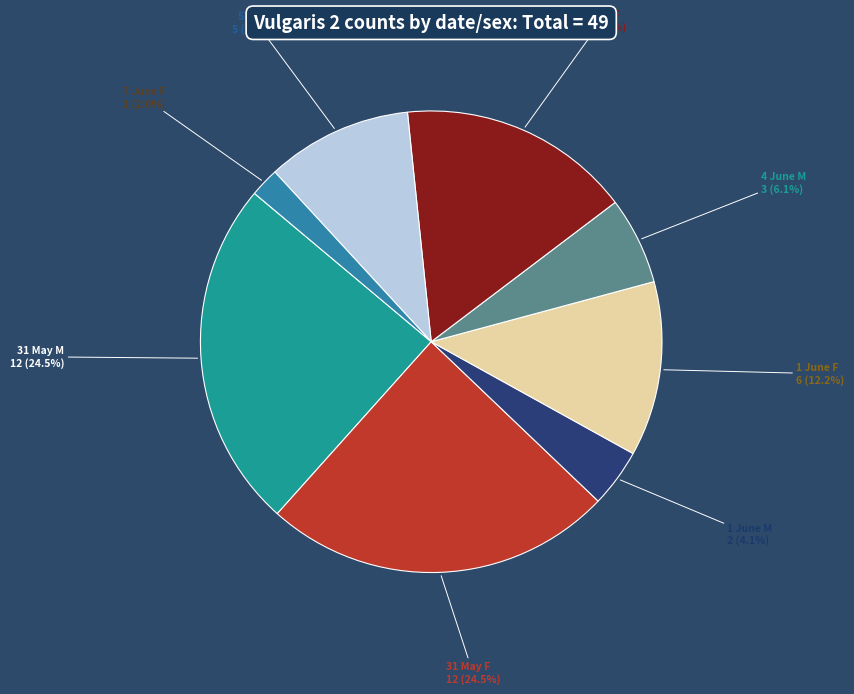

Count the number of slices in the pie.

8